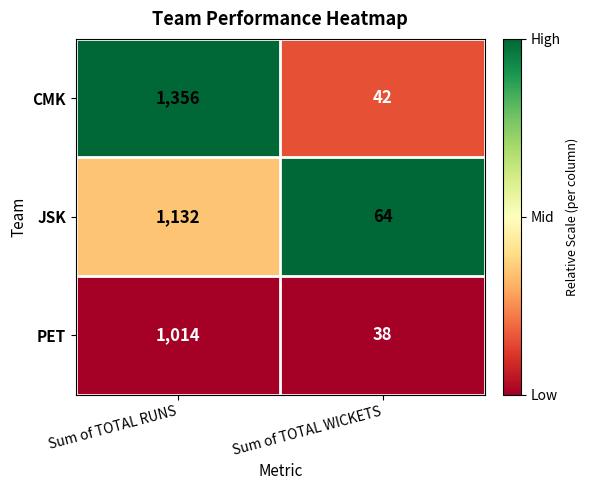

Is it true that JSK equals 20 at Sum of TOTAL WICKETS?

False